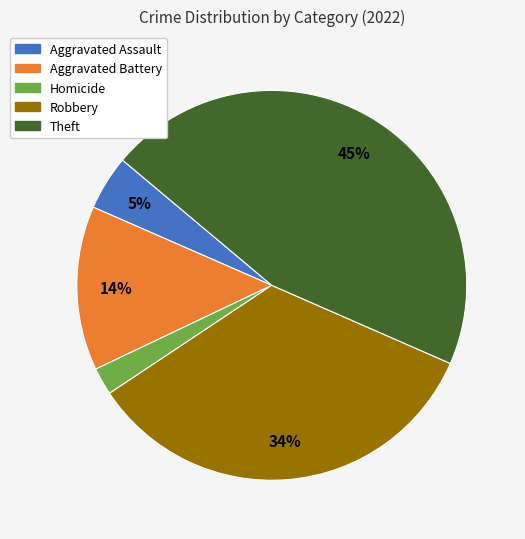

Does any single category account for the majority?

No